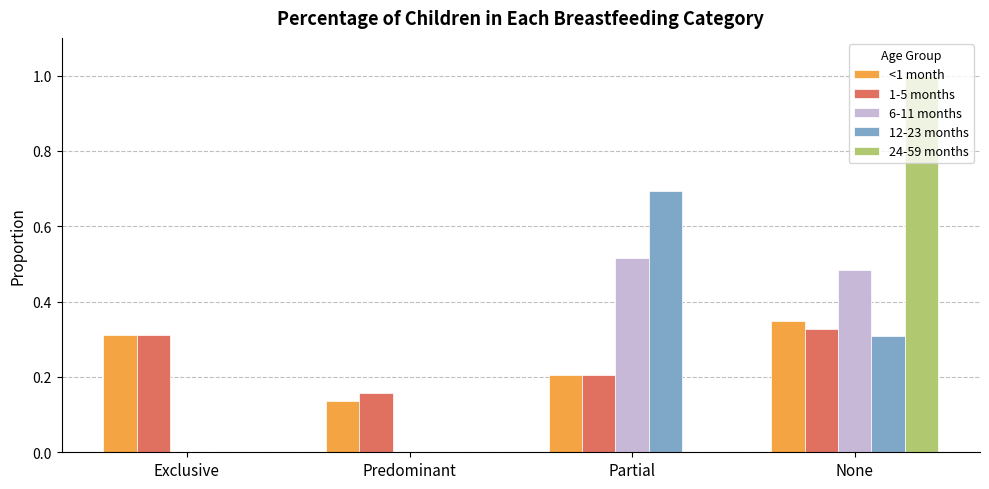

Is the value of 12-23 months at None greater than the value of <1 month at Predominant?

Yes